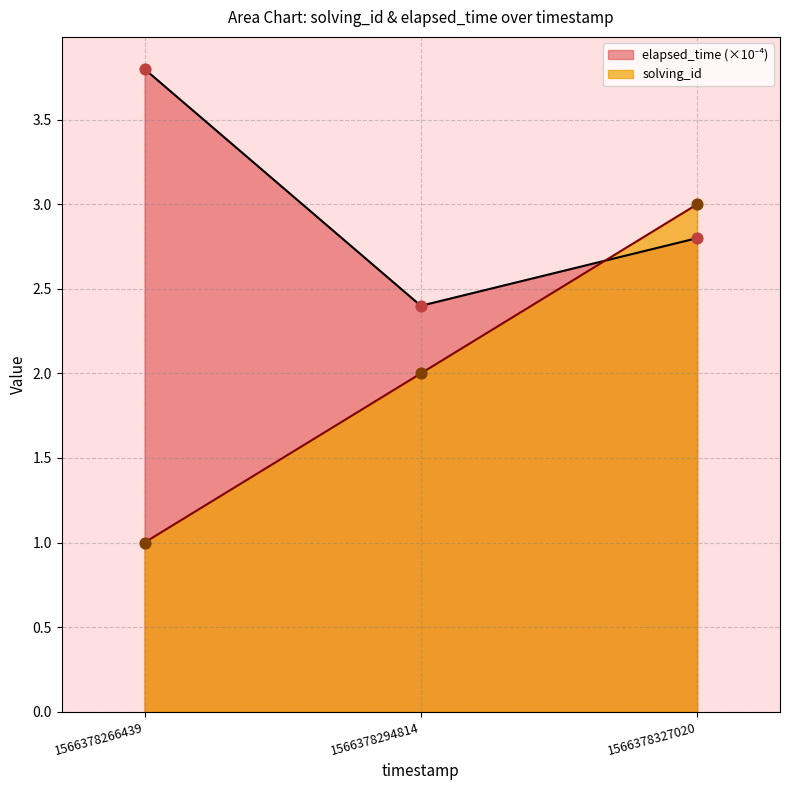

At how many categories does at least one series exceed 2?

3